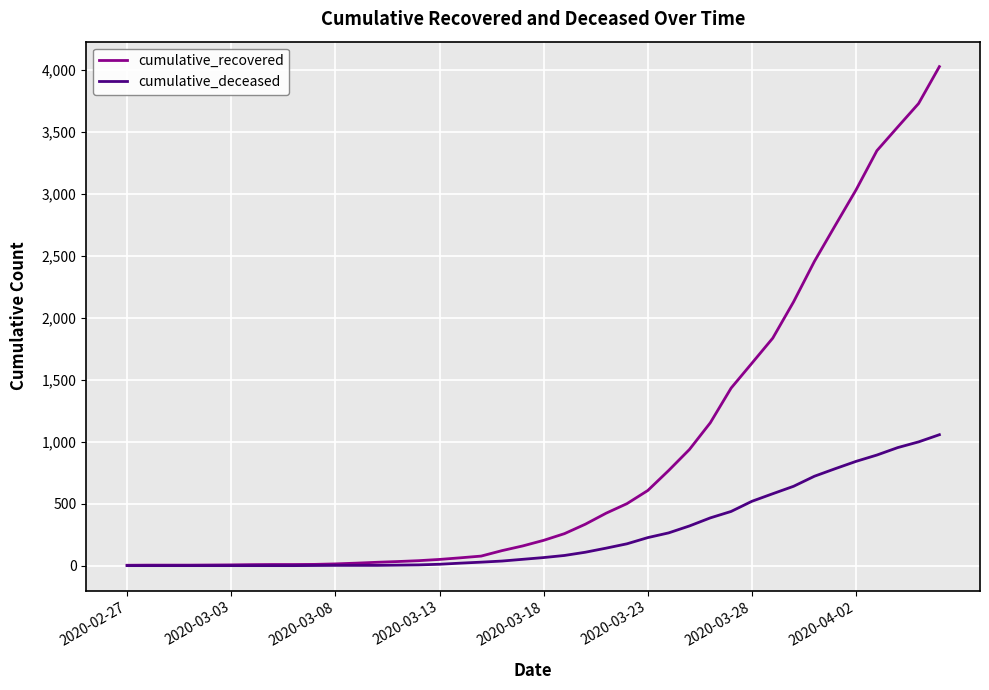

How many series are shown in this chart?

2